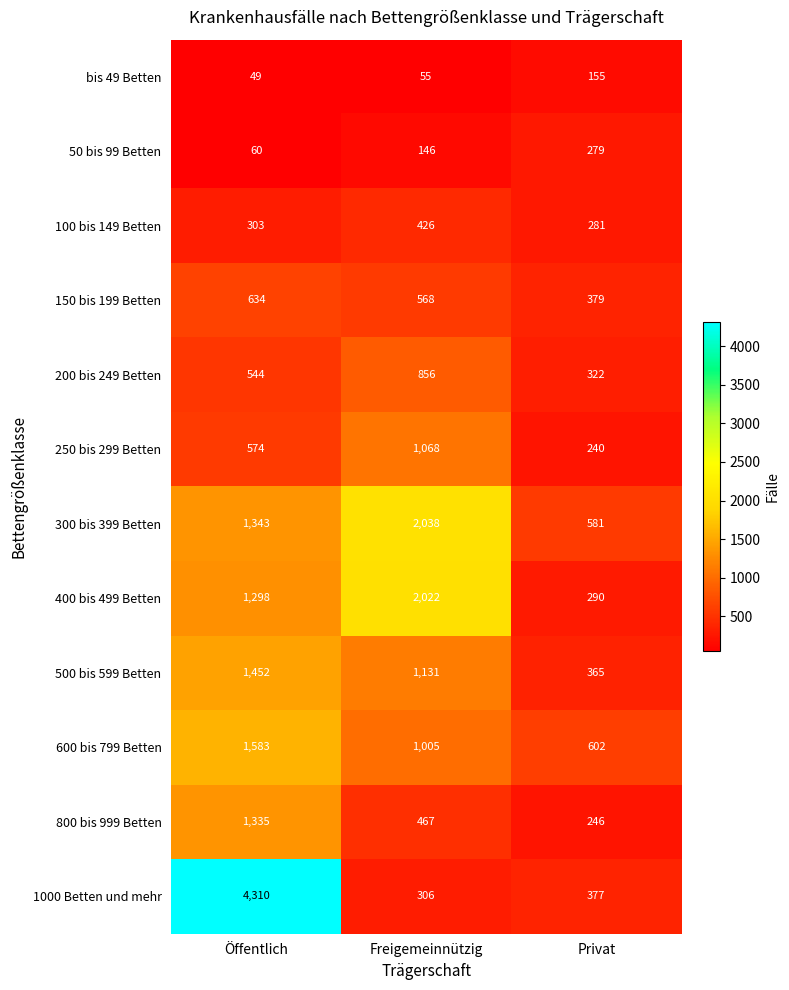

The value of 250 bis 299 Betten at Freigemeinnützig is 1068. True or false?

True